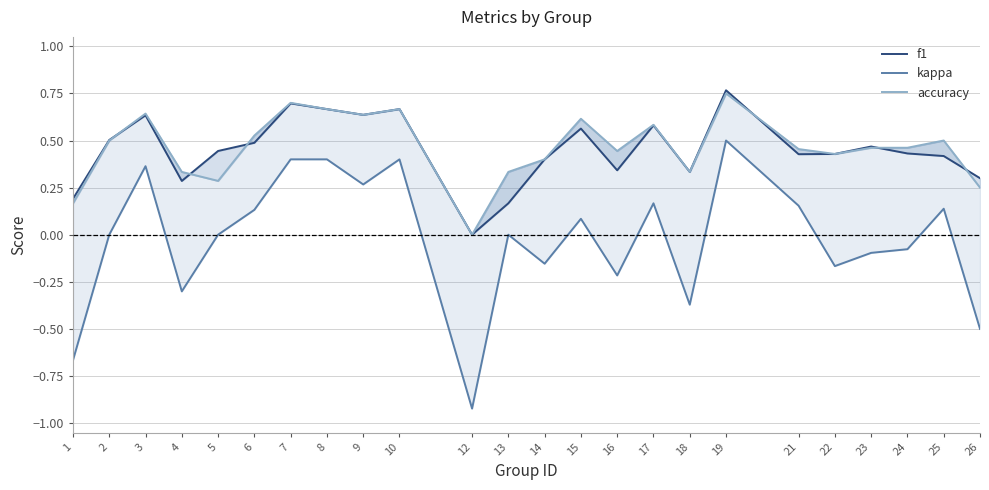

What is the greatest value displayed?

0.8